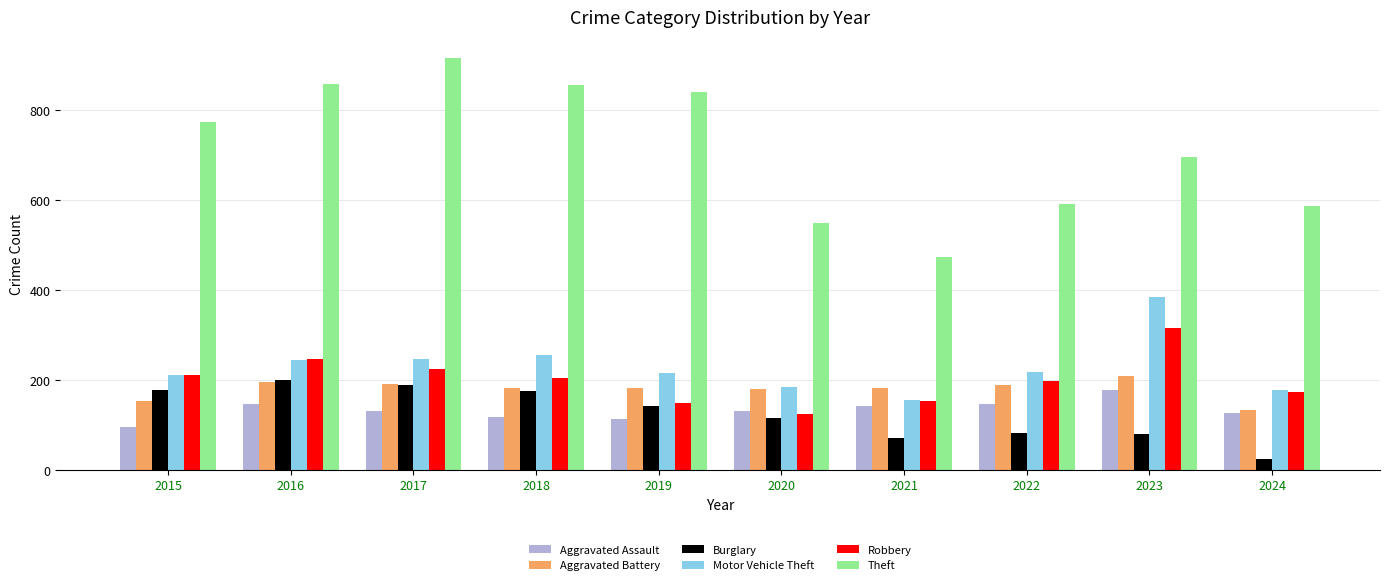

What are all the series names shown in the legend?

Aggravated Assault, Aggravated Battery, Burglary, Motor Vehicle Theft, Robbery, Theft